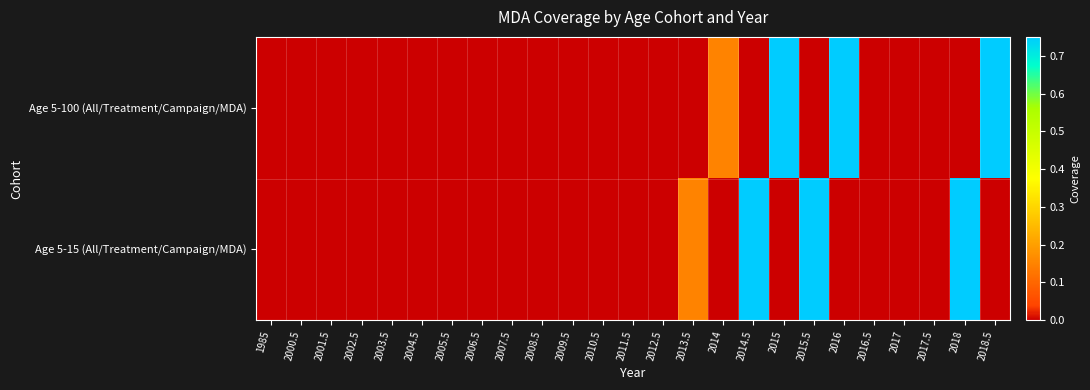

At which category is the sum across all series the highest?

2014.5